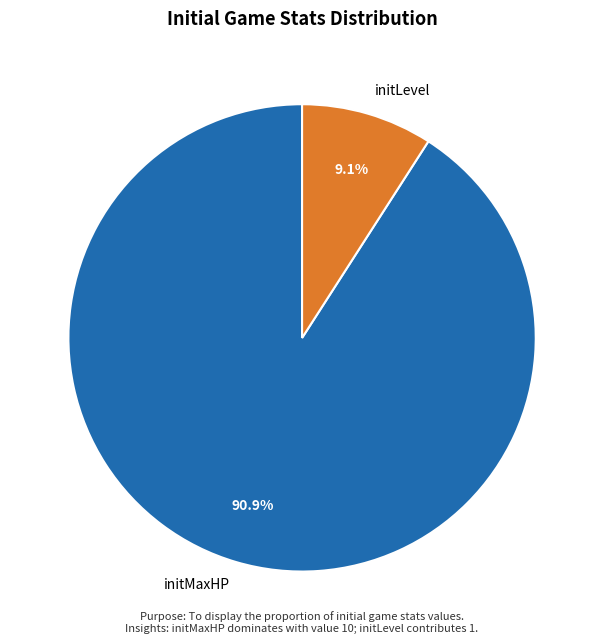

Rank the categories by value from highest to lowest.

initMaxHP, initLevel